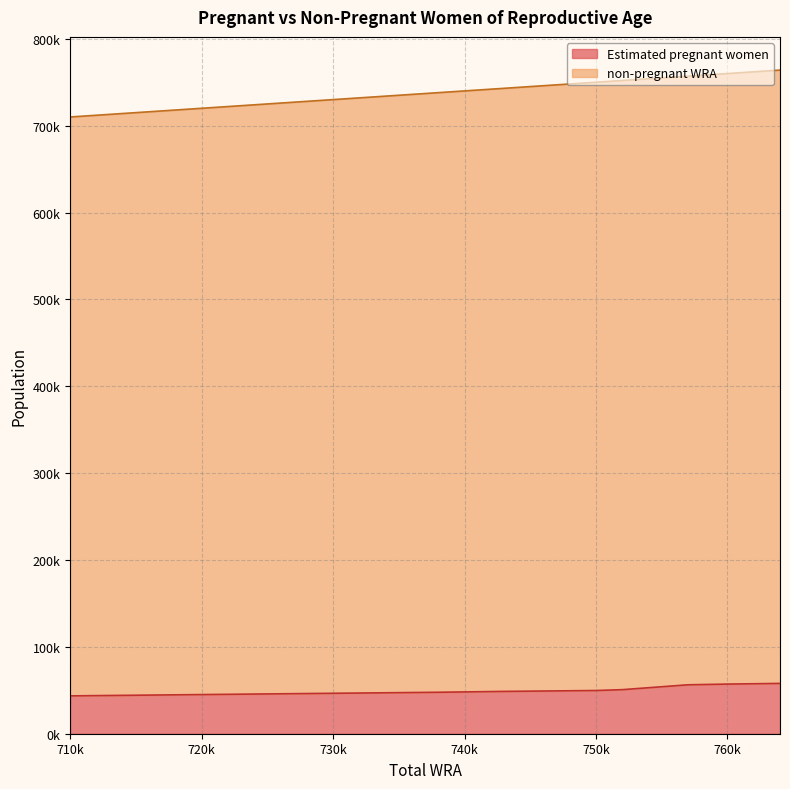

How many lines are shown in the chart?

2